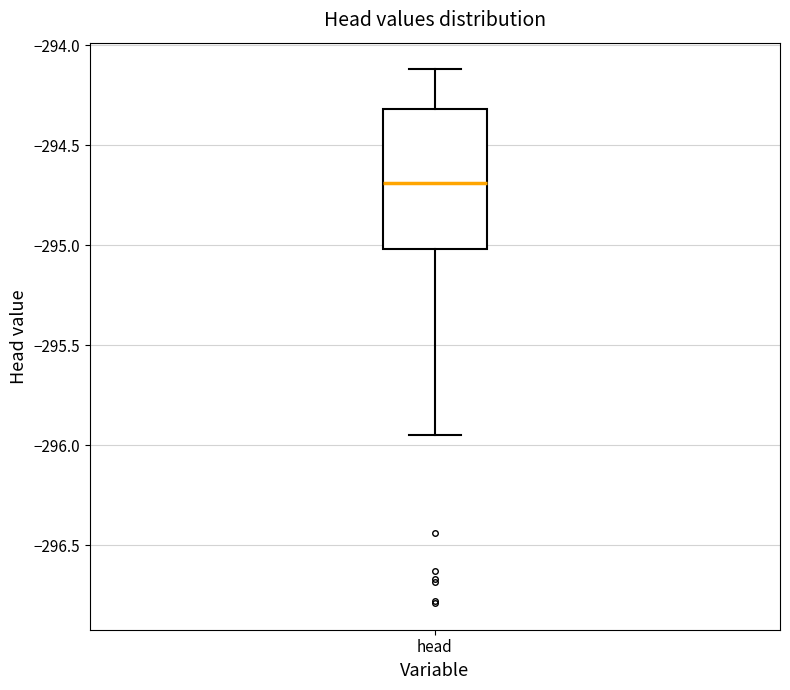

Where is the upper edge of the box for head on the y-axis? The values are not printed on the chart, so give them approximately, as read against the axis.

-294.30